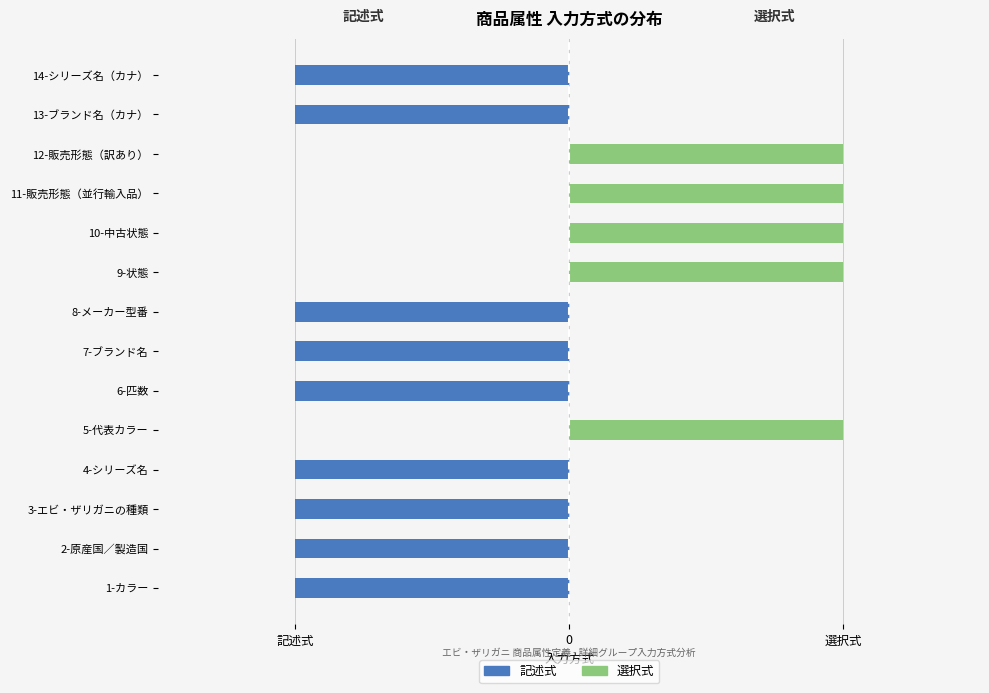

Which series has the widest spread of values?

記述式